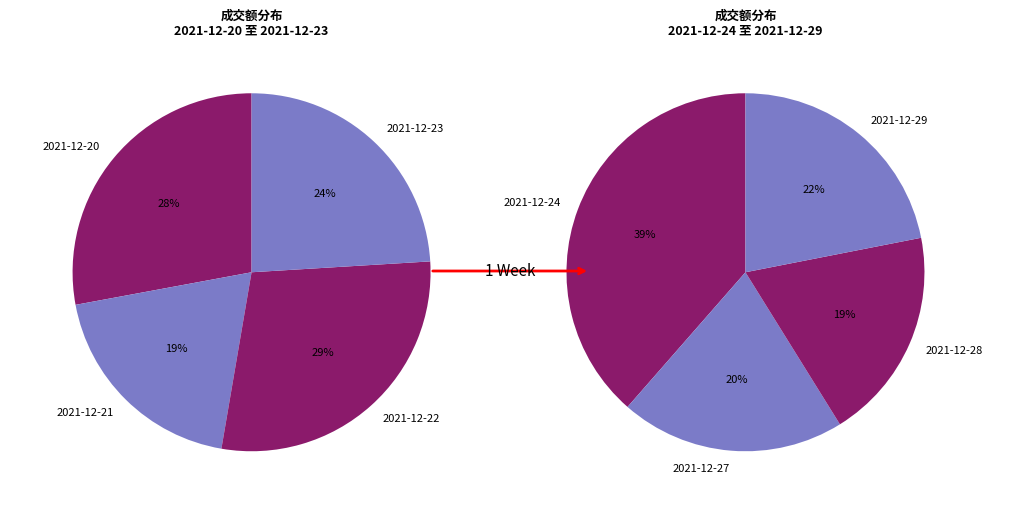

Combined, what portion of the pie is 2021-12-20 and 2021-12-28?

23.6%